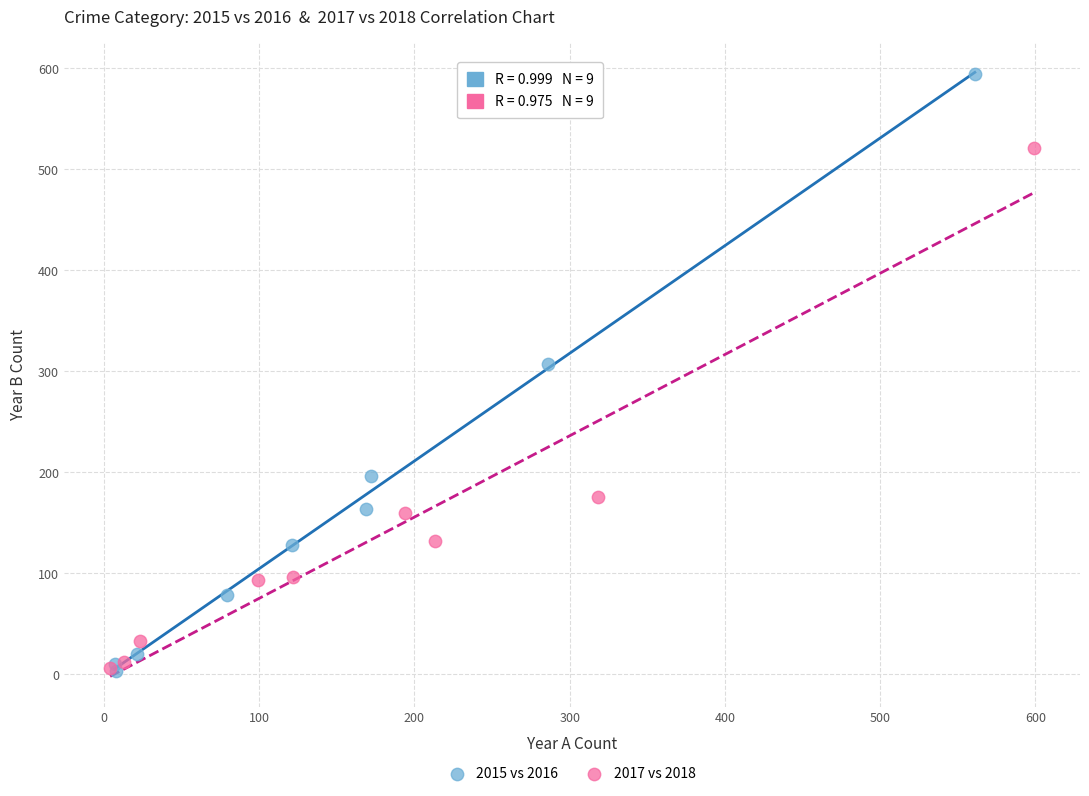

Which series has the widest spread of Y values?

2015 vs 2016